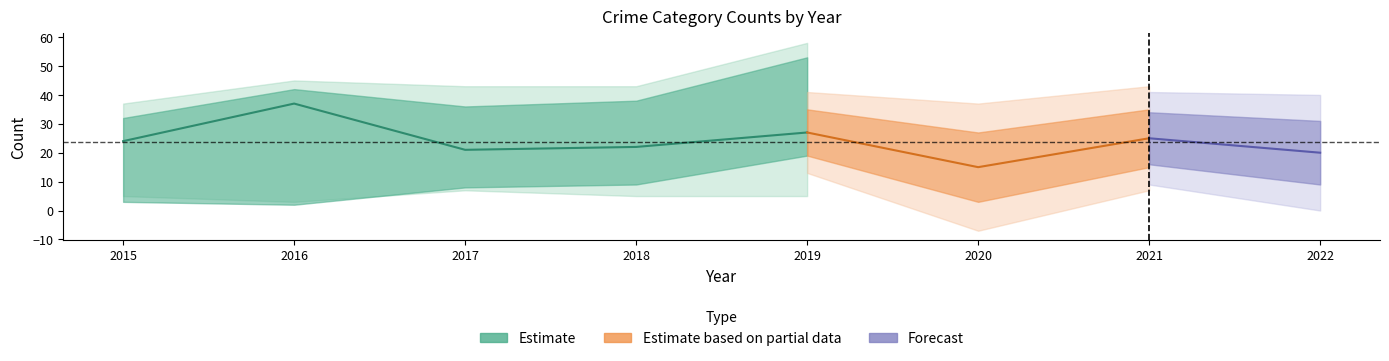

Which has a higher value, 2017 or 2015?

2015